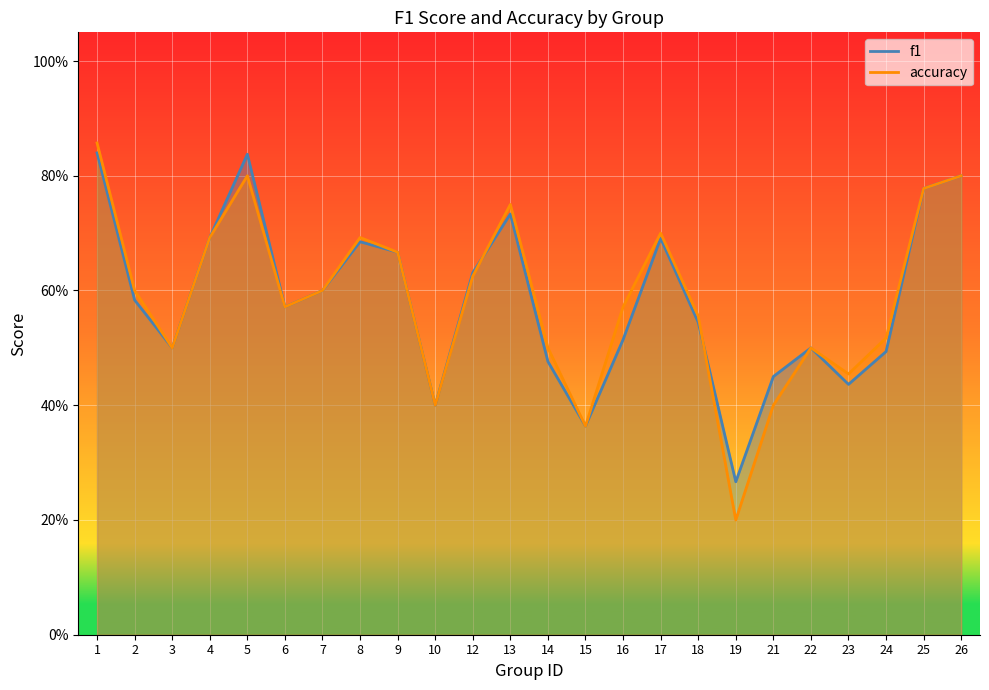

How many f1 values are between 0 and 1?

24